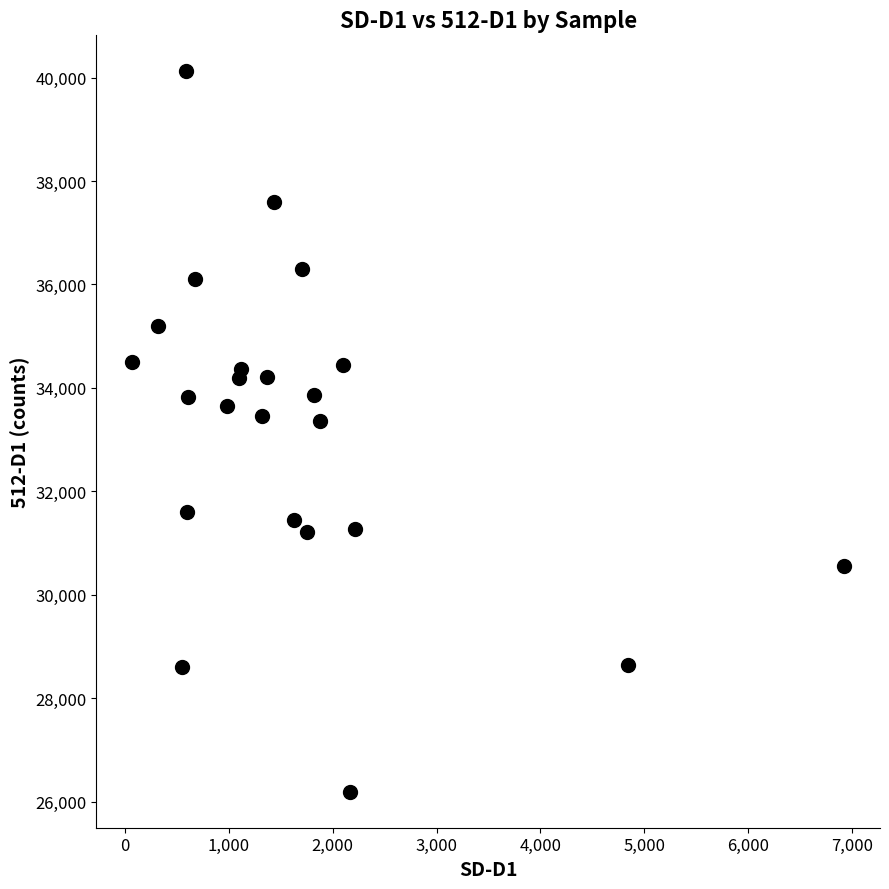

What is the range of X values (max minus min)?

6855.0